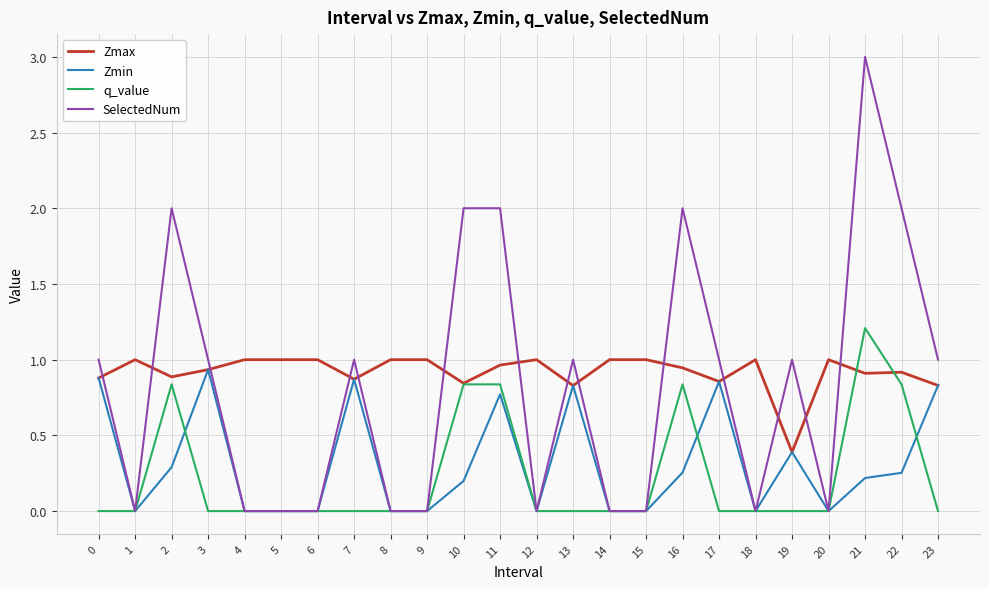

True or false: Zmax and SelectedNum cross at least once.

True